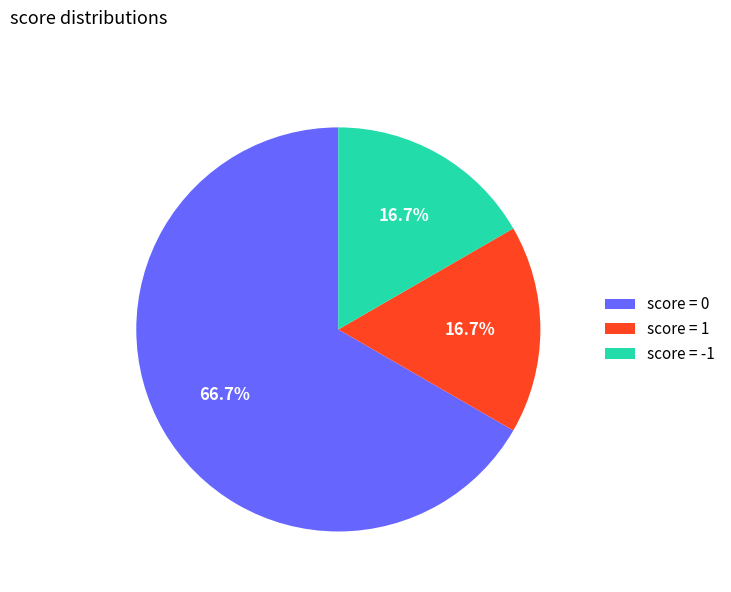

Which category has the biggest portion of the pie?

score = 0